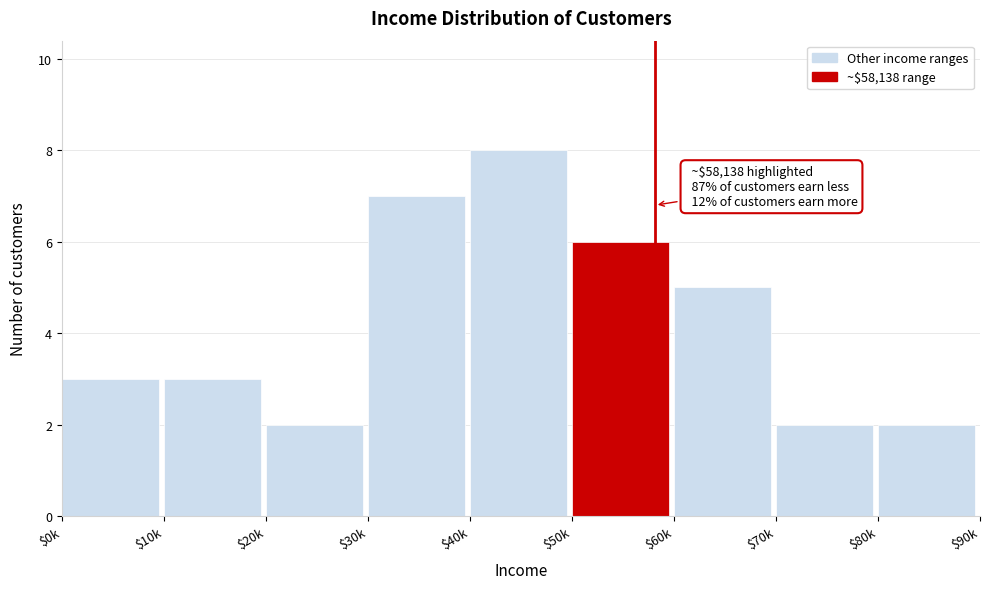

Reading left to right, list all the values displayed in this chart.

3	3	2	7	8	6	5	2	2